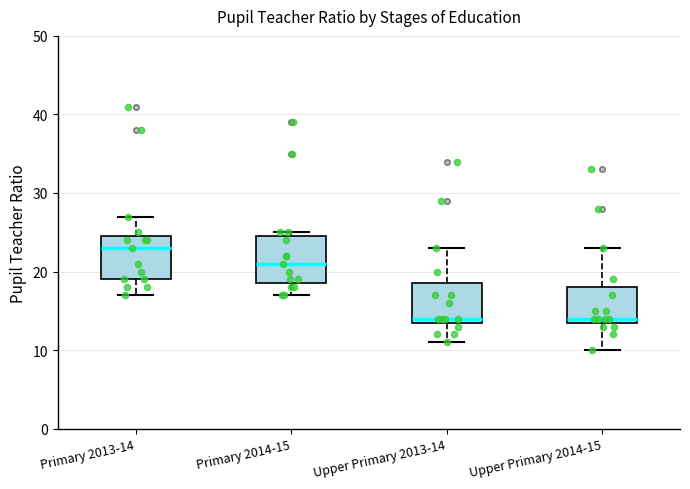

Reading left to right, read every box against the y-axis: the position of its median line, the range the box covers, and the ends of its whiskers. The values are not printed on the chart, so give them approximately, as read against the axis.

Primary 2013-14: median 23, box 19 to 25, whiskers 17 to 27
Primary 2014-15: median 21, box 19 to 25, whiskers 17 to 25 (just above the box's upper edge)
Upper Primary 2013-14: median 14 (just above the box's lower edge), box 14 to 19, whiskers 11 to 23
Upper Primary 2014-15: median 14 (just above the box's lower edge), box 14 to 18, whiskers 10 to 23